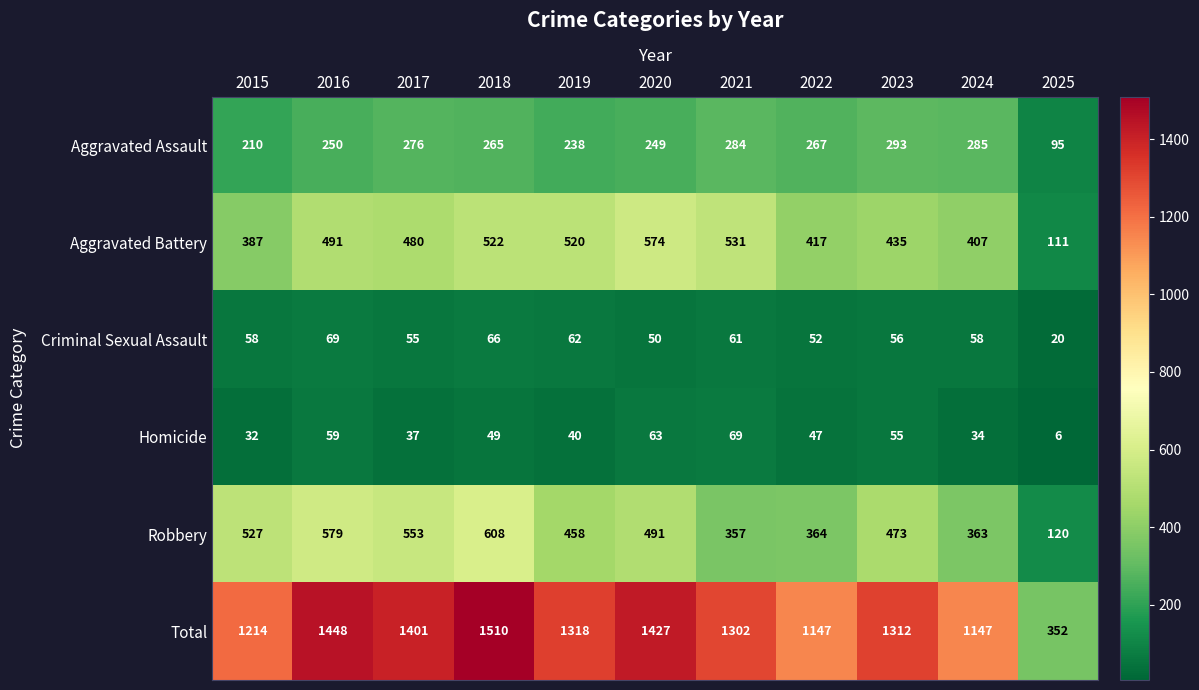

Is it true that Robbery equals 527 at 2015?

True